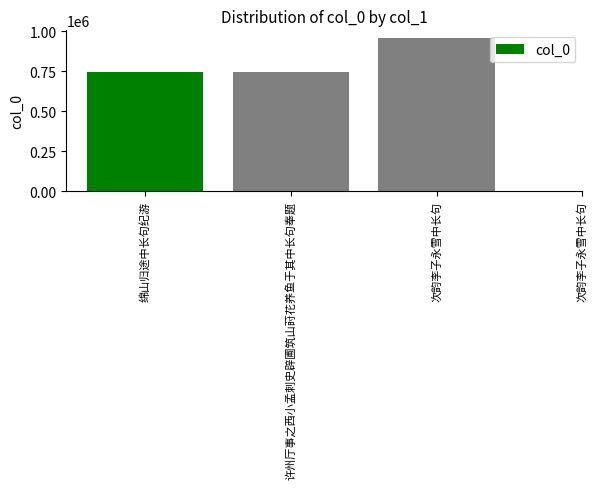

What is the difference between the second highest and second lowest values?

2345